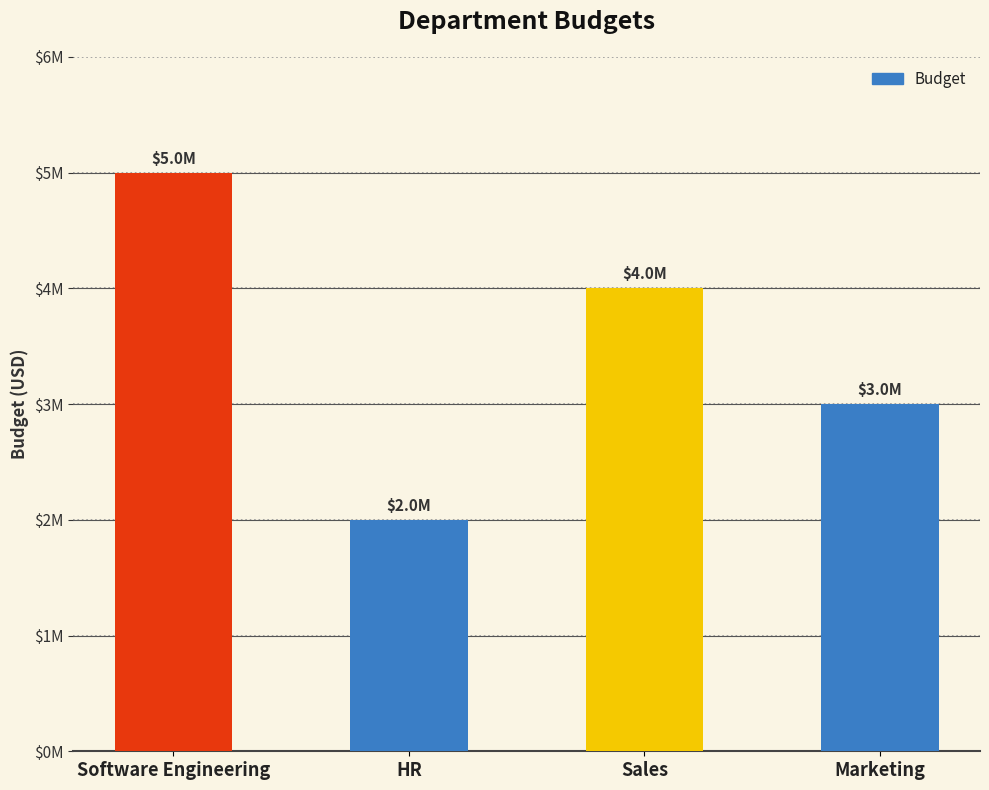

The chart shows a value of 2000000 at HR. True or false?

True